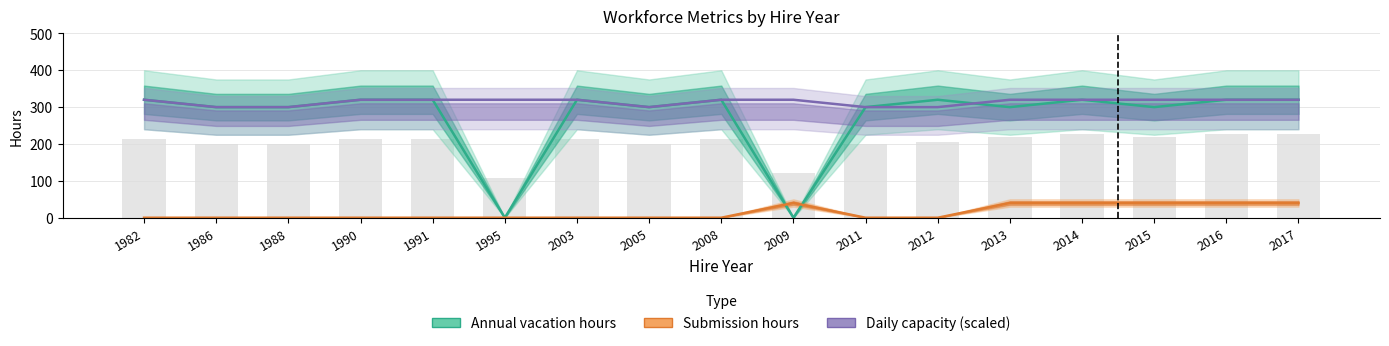

What is the average value of the Submission hours series?

14